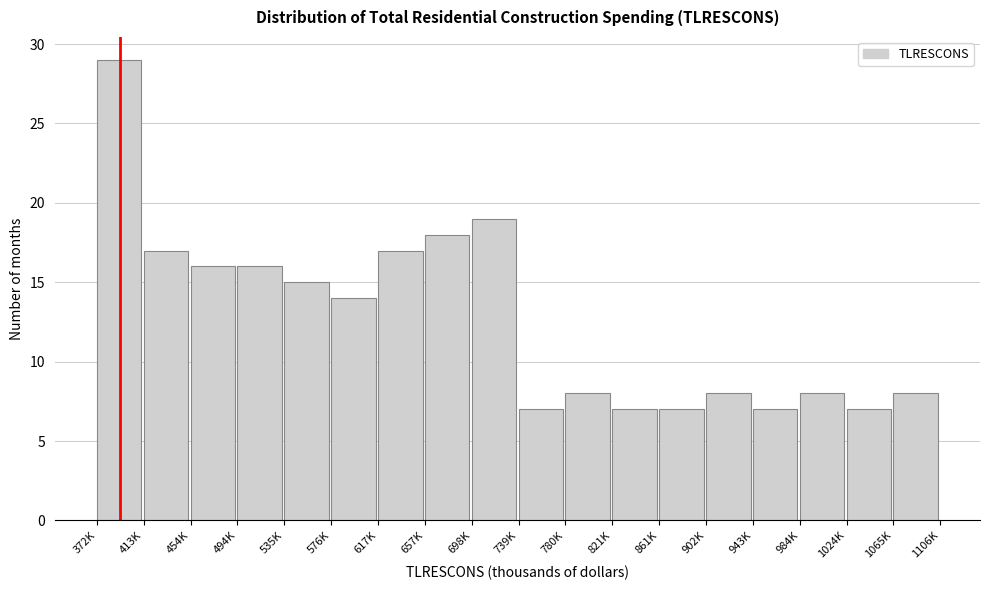

Reading left to right, transcribe all the data shown in this chart.

29	17	16	16	15	14	17	18	19	7	8	7	7	8	7	8	7	8